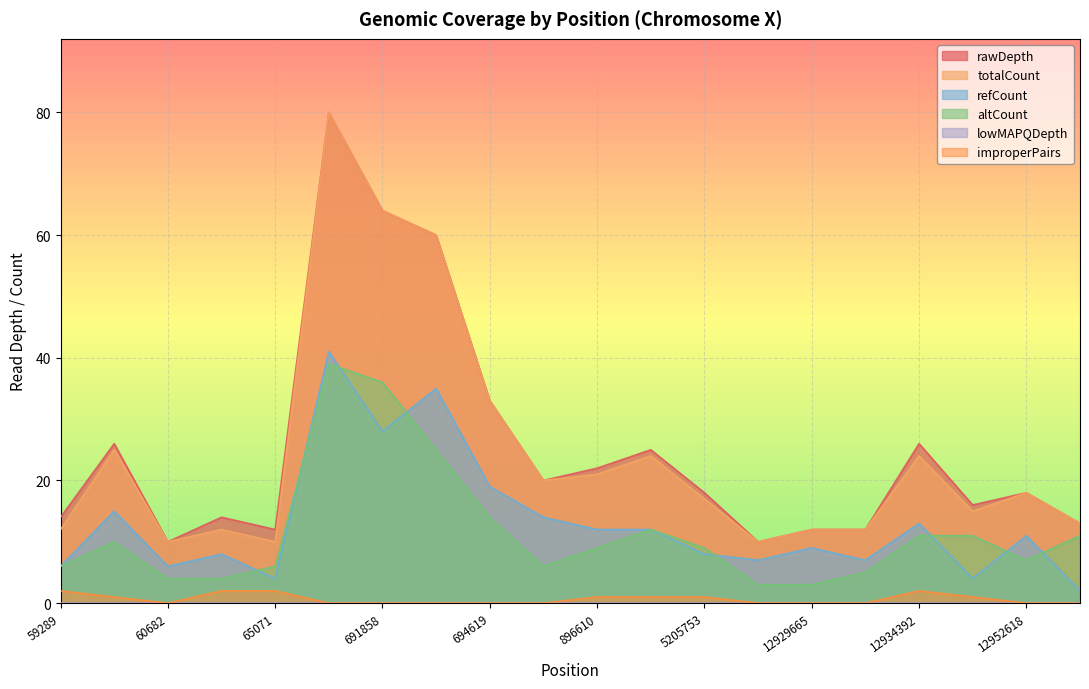

At which category is the sum across all series the highest?

689958